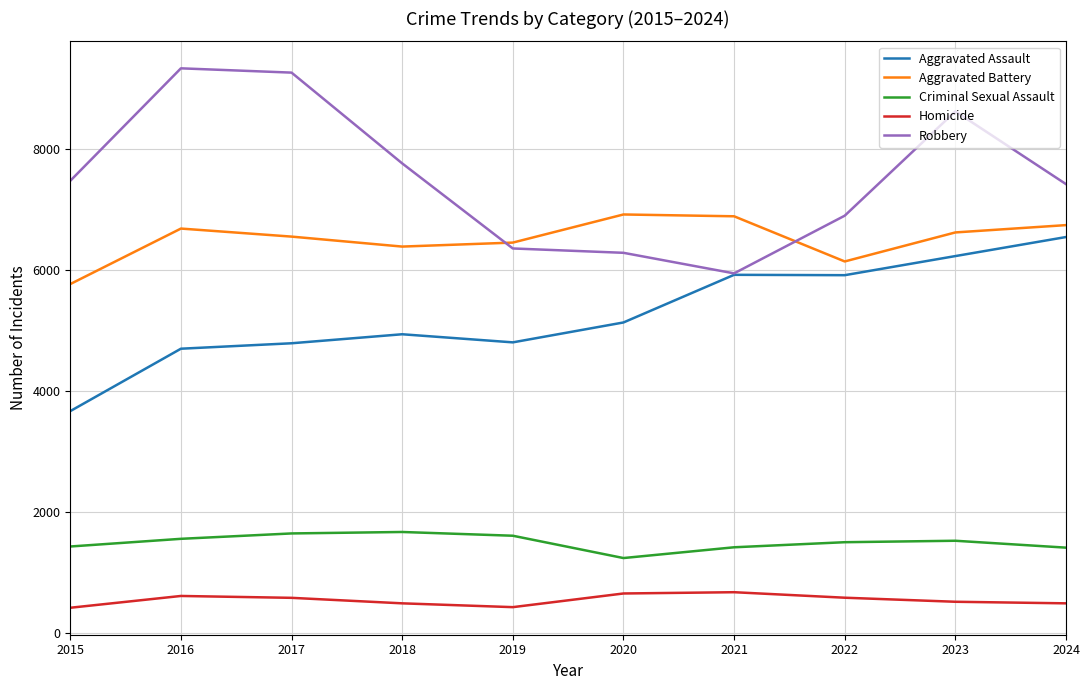

At 2016, list the series in order from smallest to largest.

Homicide, Criminal Sexual Assault, Aggravated Assault, Aggravated Battery, Robbery